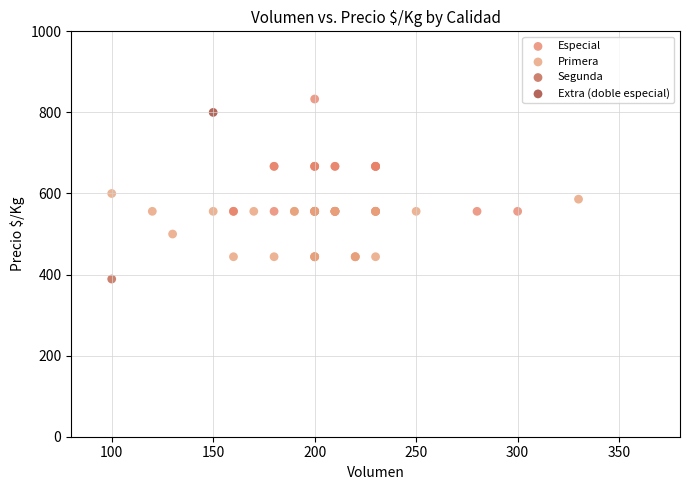

What are all the series names shown in the legend?

Especial, Primera, Segunda, Extra (doble especial)